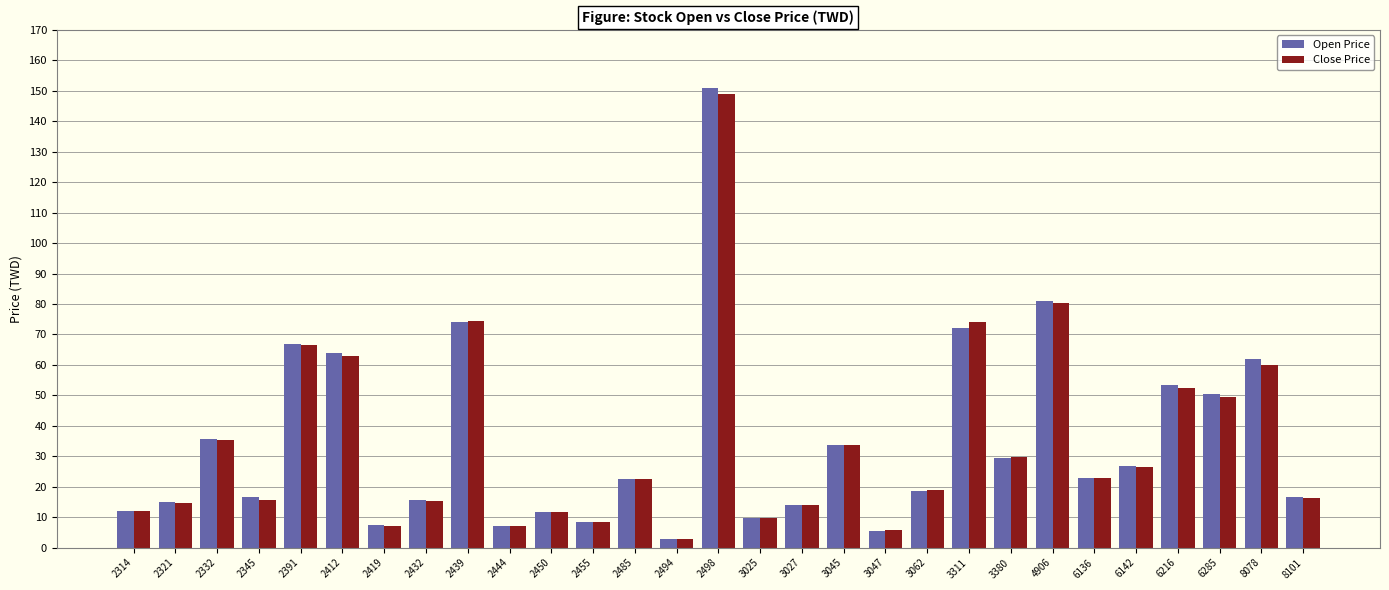

What is the difference between the maximum and minimum values in the Close Price series?

146.1